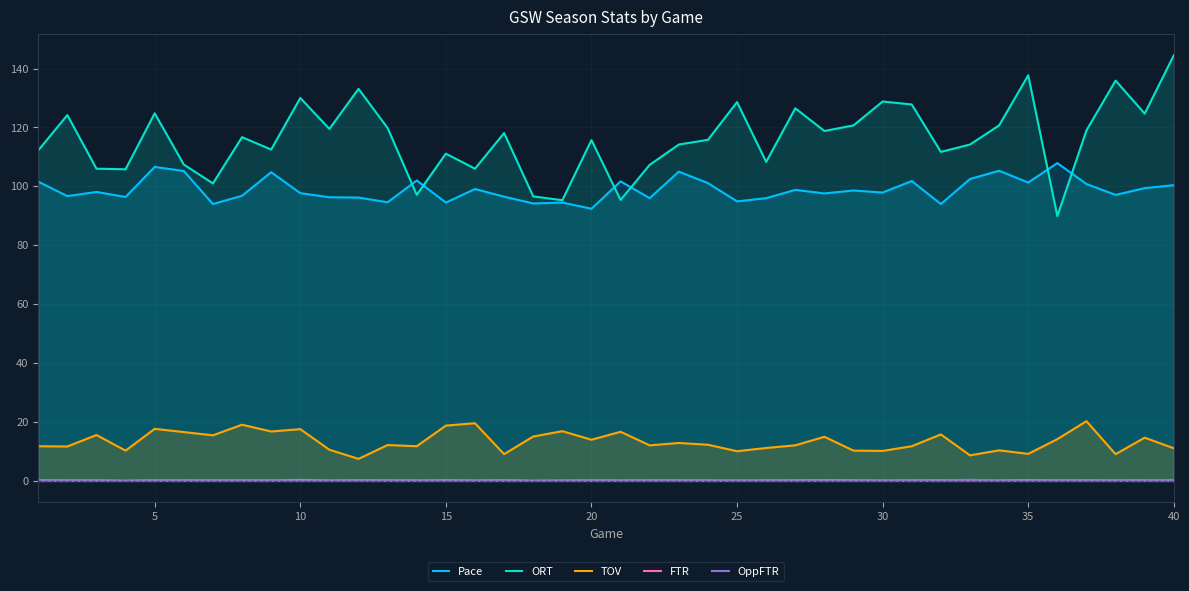

How many interior local peaks does the ORT series have?

13